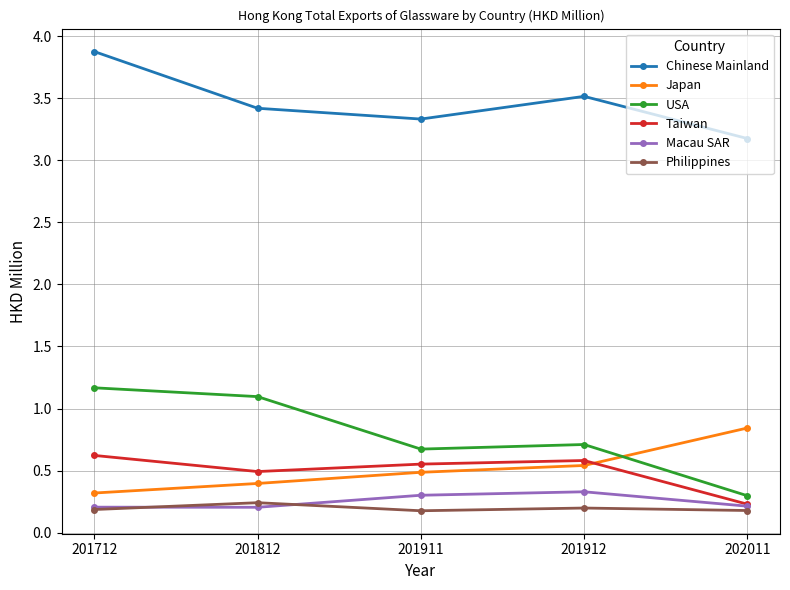

At which category is the sum across all series the highest?

201712